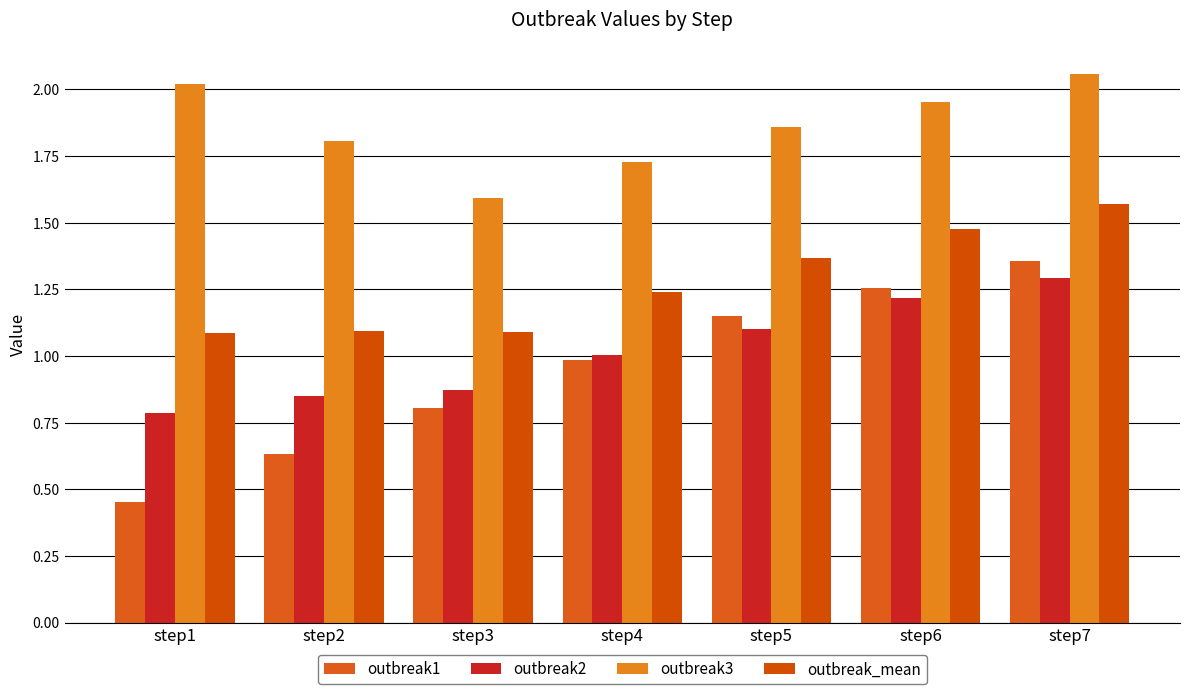

Reading left to right, list all the values displayed in this chart.

outbreak1: 0.5	0.6	0.8	1.0	1.1	1.3	1.4
outbreak2: 0.8	0.8	0.9	1.0	1.1	1.2	1.3
outbreak3: 2.0	1.8	1.6	1.7	1.9	2.0	2.1
outbreak_mean: 1.1	1.1	1.1	1.2	1.4	1.5	1.6